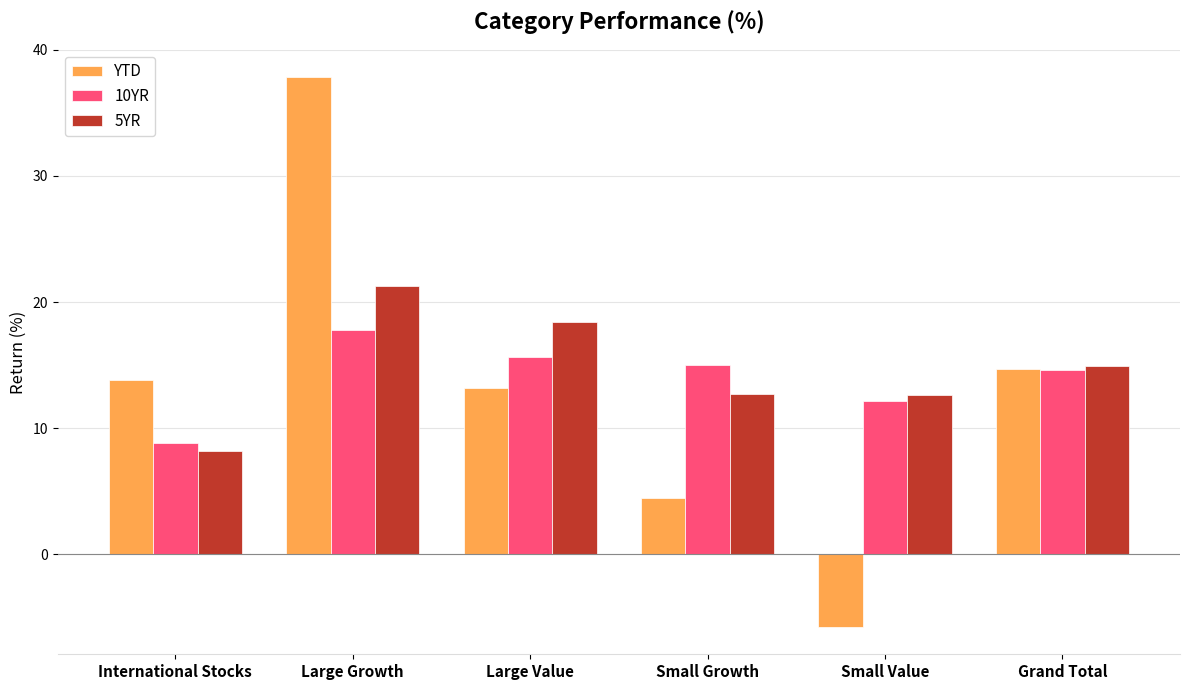

What is the difference between the highest and lowest values at Small Growth?

10.6